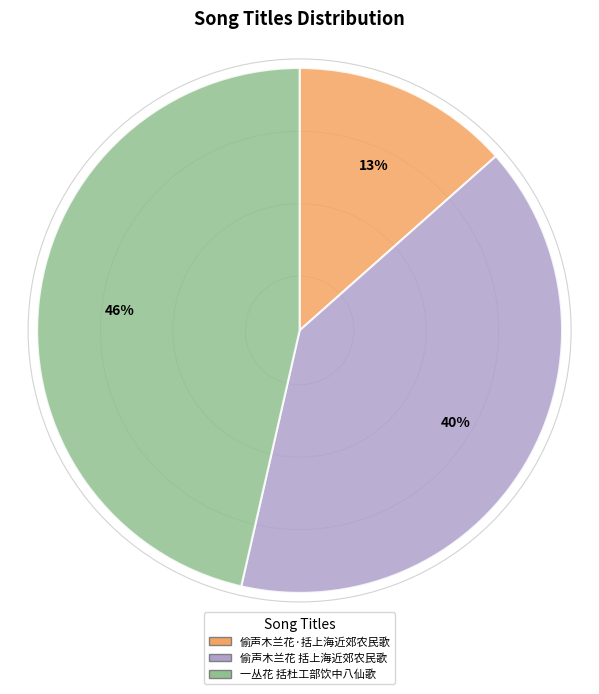

What is the ratio of the value at 偷声木兰花·括上海近郊农民歌 to the value at 偷声木兰花 括上海近郊农民歌?

0.3